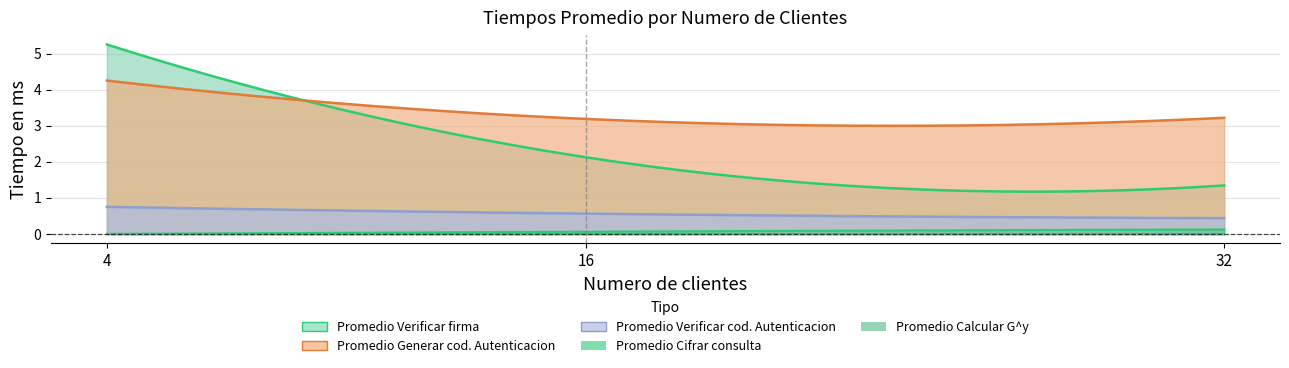

List the labels in order of Promedio Calcular G^y value, largest first.

4, 16, 32